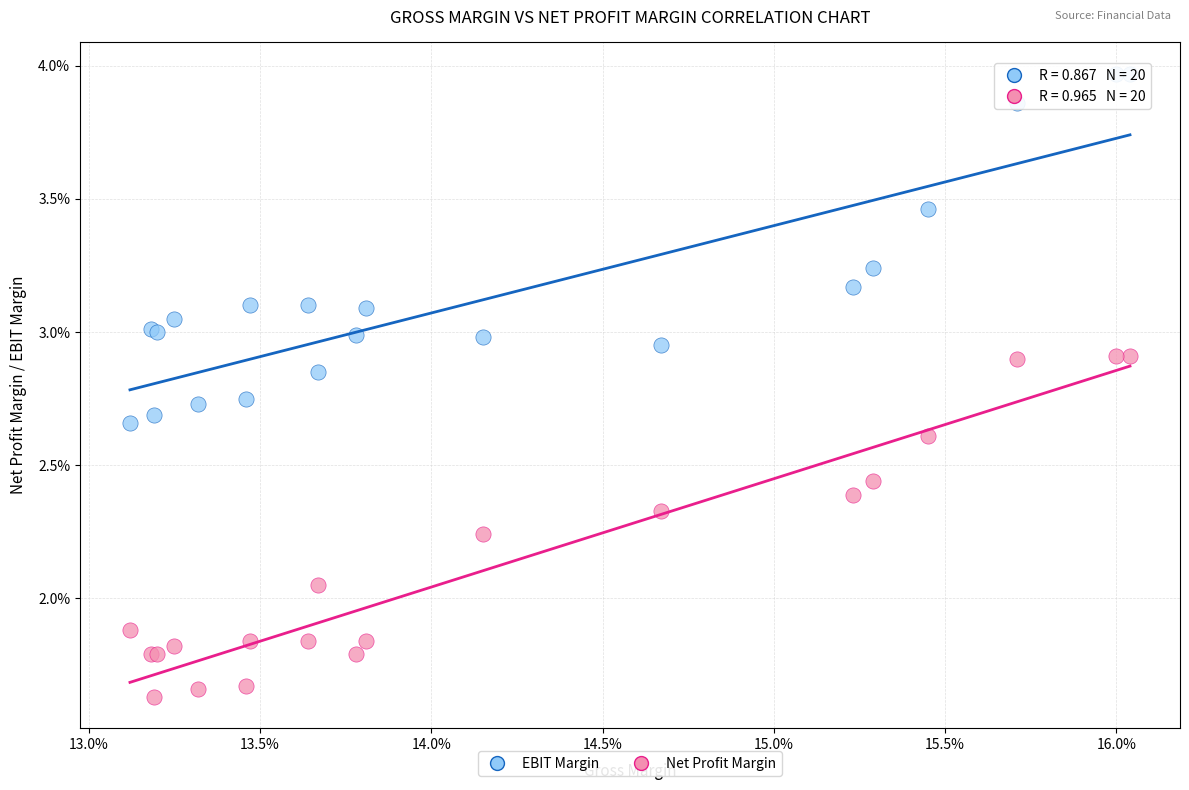

Which series contains the lowest Y value?

Net Profit Margin